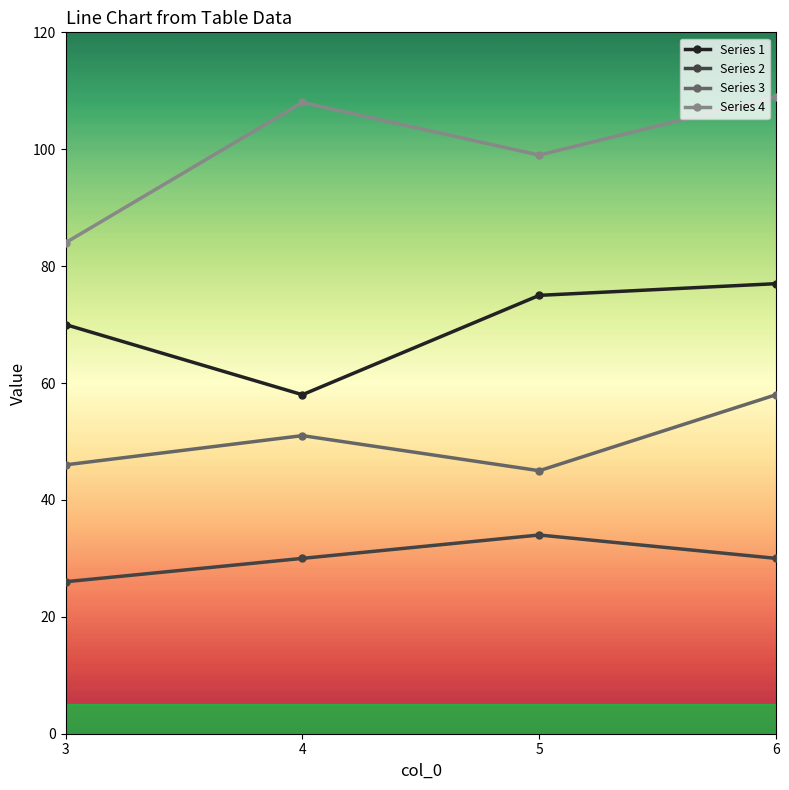

Reading left to right, transcribe all the data shown in this chart.

Series 1: 3=70	4=58	5=75	6=77
Series 2: 3=26	4=30	5=34	6=30
Series 3: 3=46	4=51	5=45	6=58
Series 4: 3=84	4=108	5=99	6=109